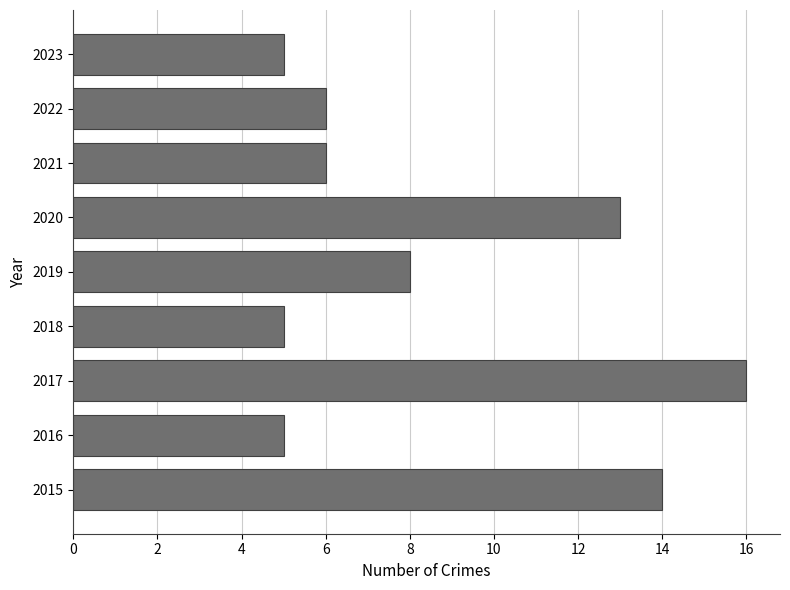

Read the value at 2016.

5